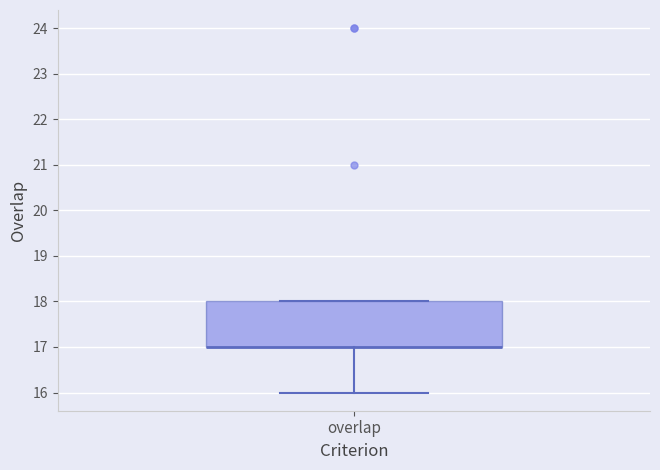

Read this box plot against the y-axis: the position of the median line, the range covered by the box, and the ends of both whiskers. The values are not printed on the chart, so give them approximately, as read against the axis.

median 17 (drawn on the box's lower edge), box 17 to 18, whiskers 16 to 18